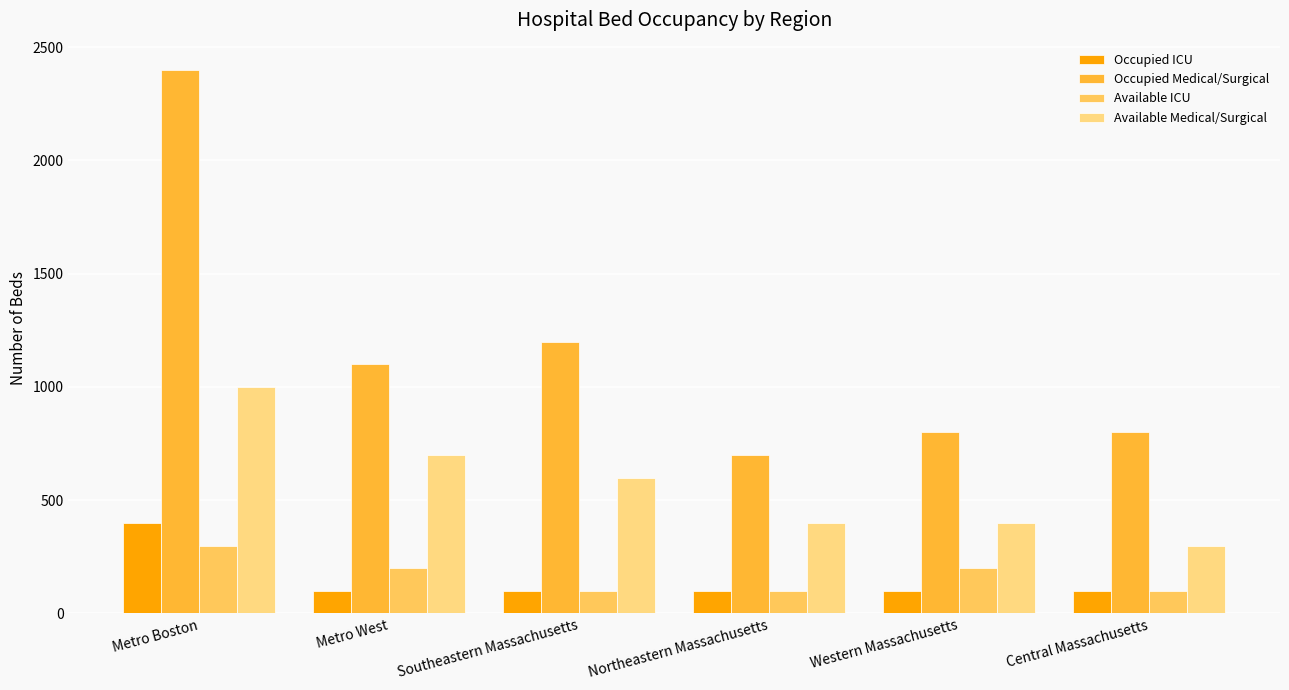

At how many categories does at least one series exceed 2094?

1